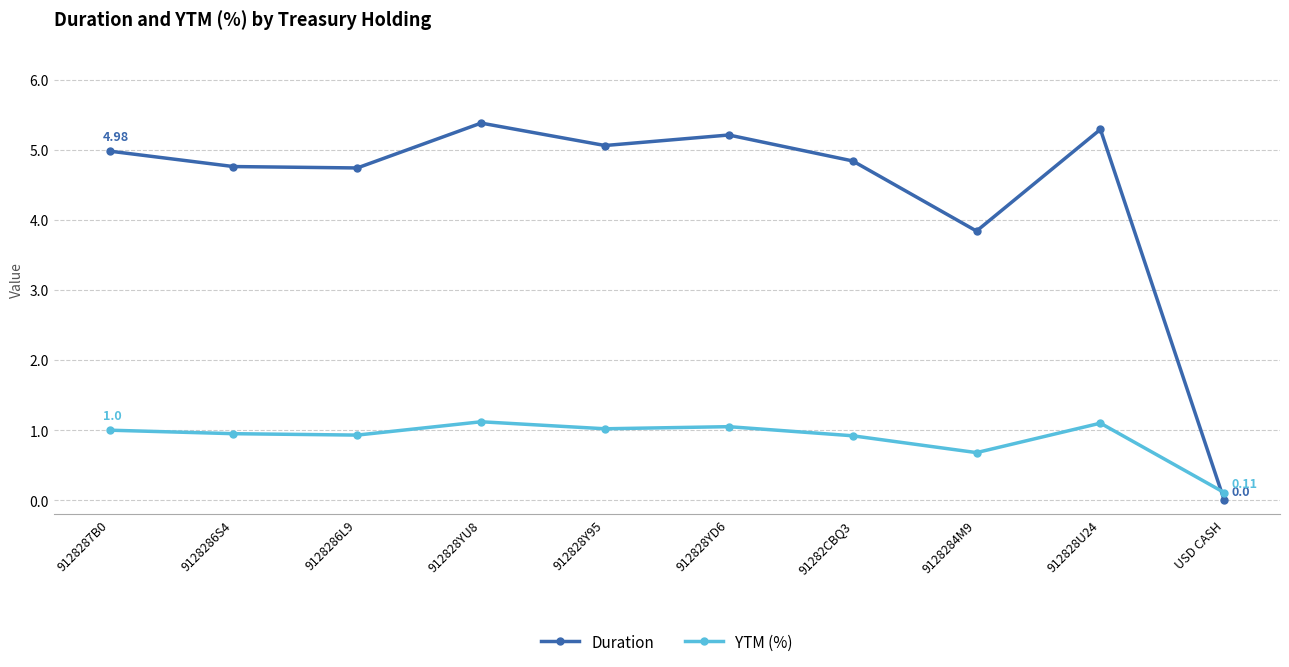

At 91282CBQ3, list the series in order from largest to smallest.

Duration, YTM (%)